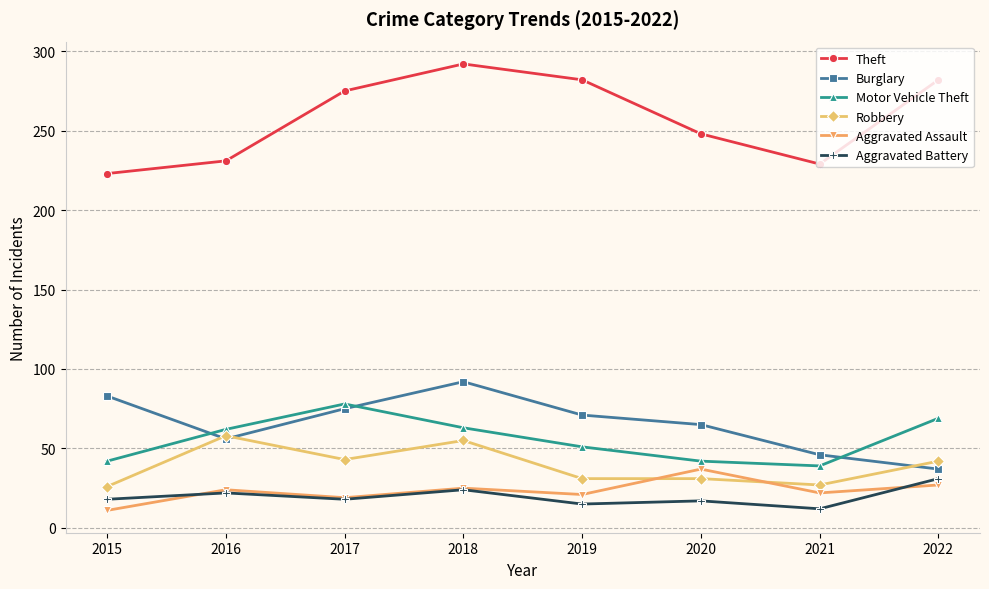

True or false: Robbery has a value of 31 at 2019.

True